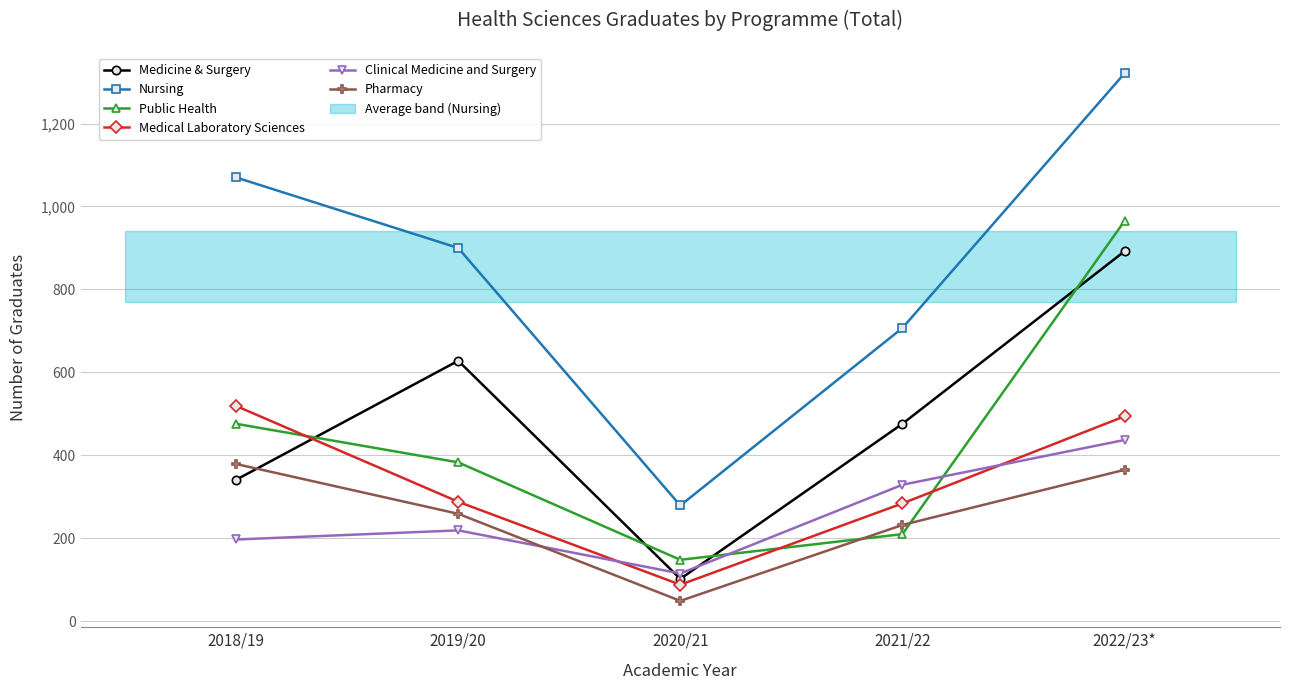

Which series ends up on top after the final intersection of Medical Laboratory Sciences and Medicine & Surgery?

Medicine & Surgery